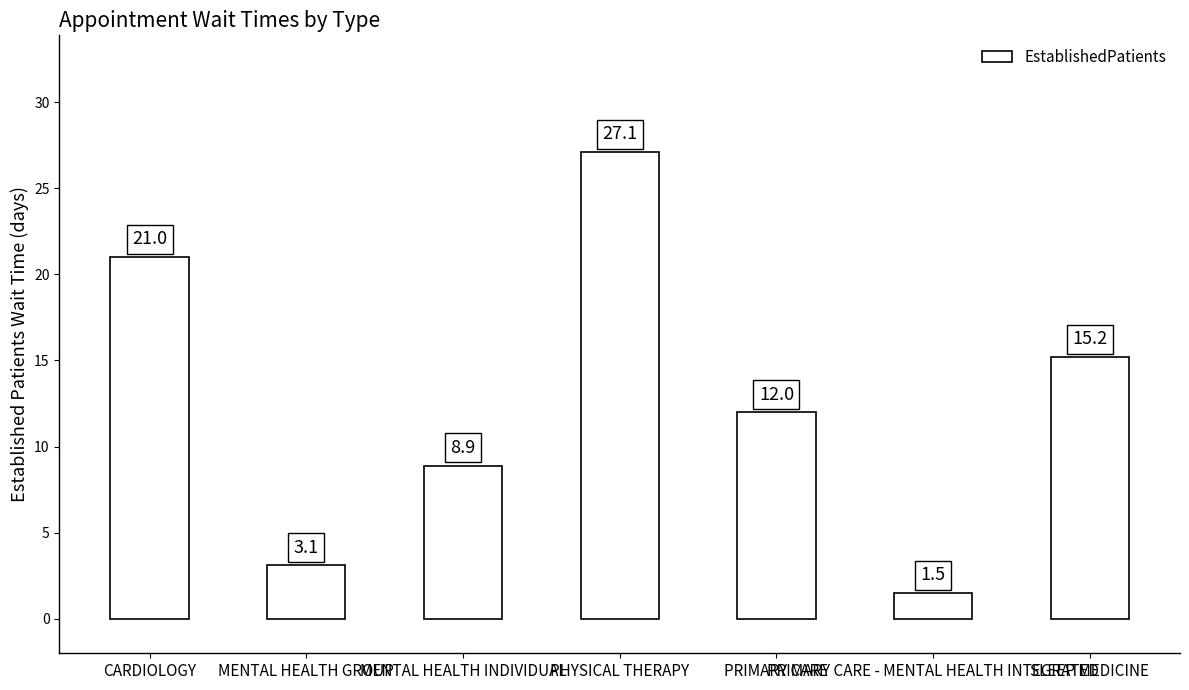

Reading left to right, extract all data points from this chart.

CARDIOLOGY=21.0	MENTAL HEALTH GROUP=3.1	MENTAL HEALTH INDIVIDUAL=8.9	PHYSICAL THERAPY=27.1	PRIMARY CARE=12.0	PRIMARY CARE - MENTAL HEALTH INTEGRATED=1.5	SLEEP MEDICINE=15.2